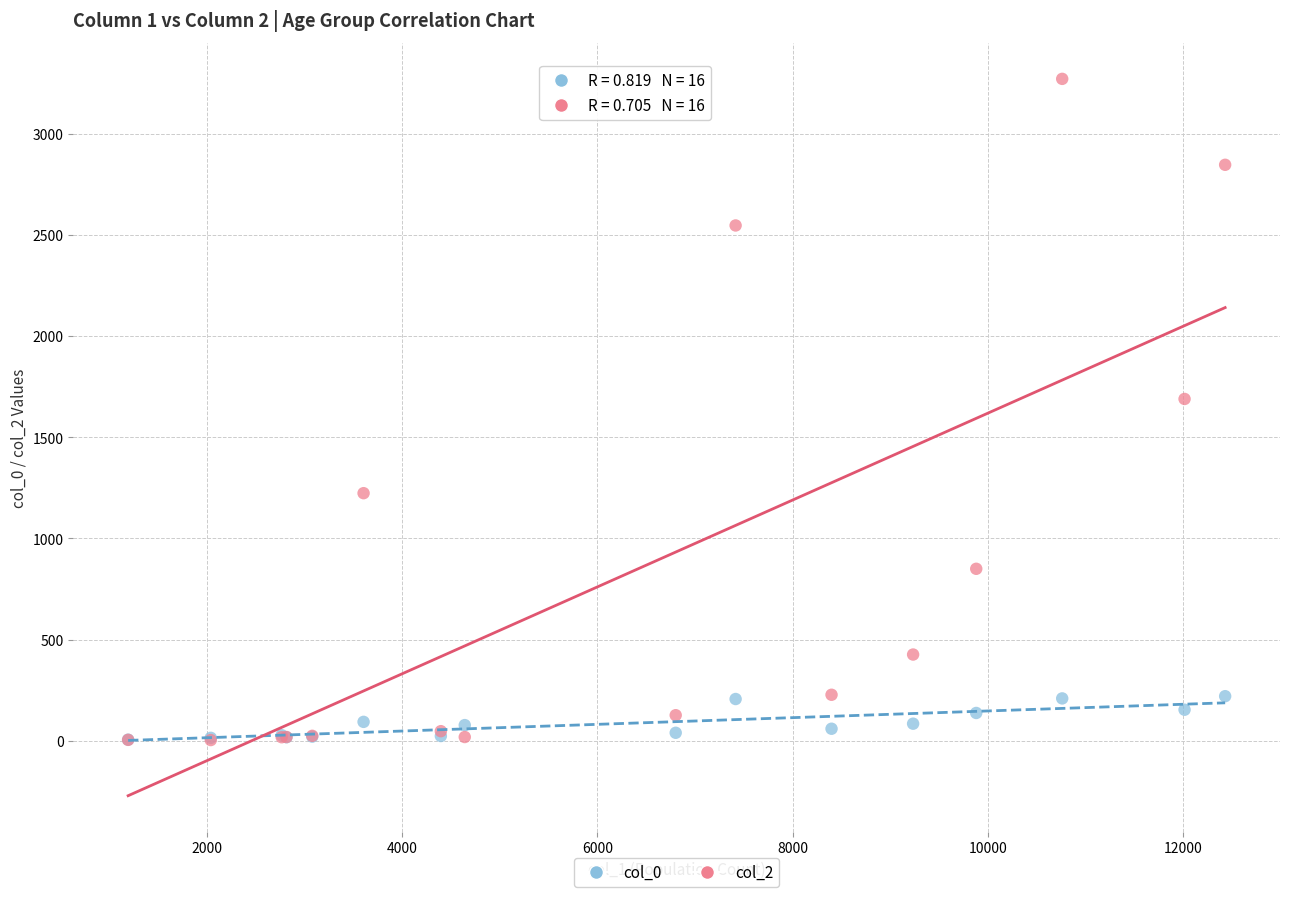

Across all series, what Y value is closest to 1638?

1690